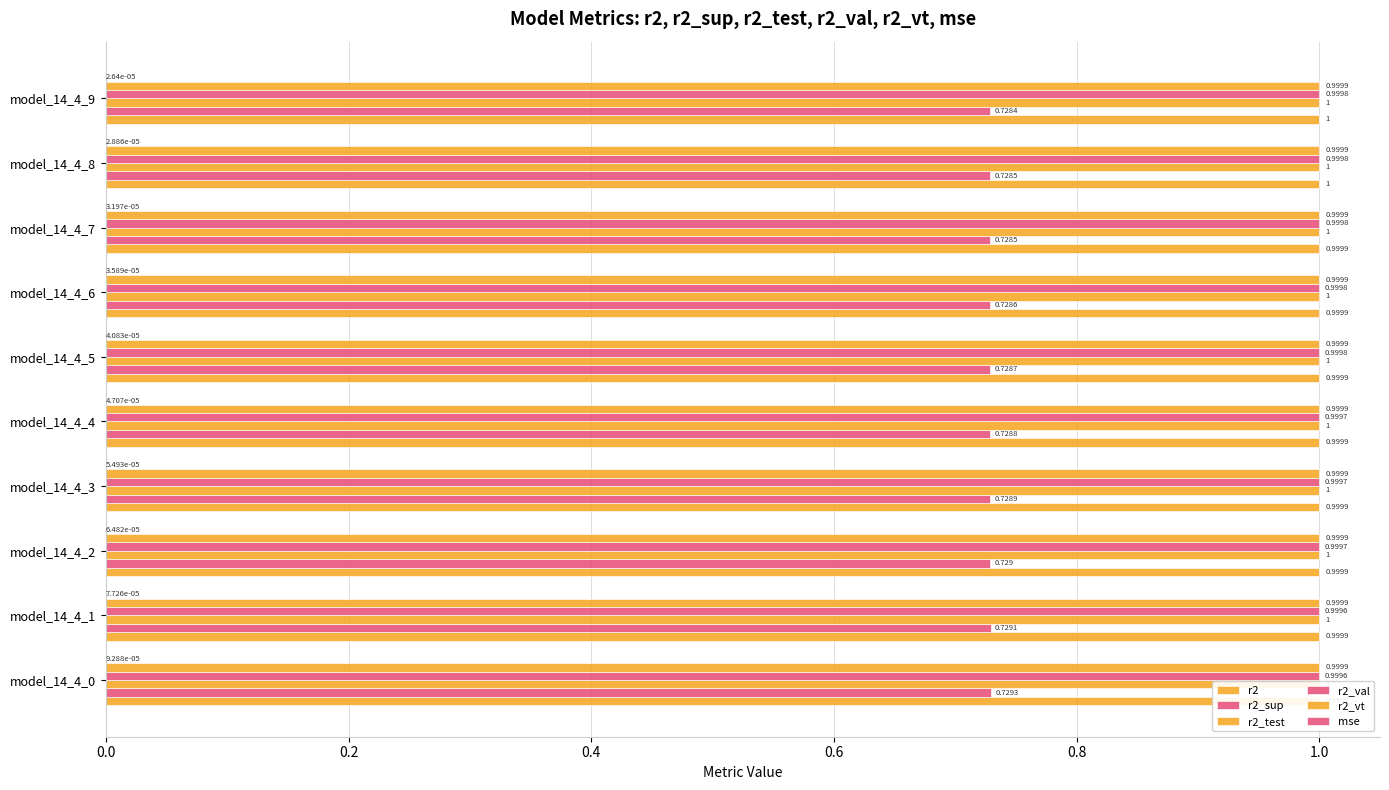

Which series has the widest spread of values?

r2_sup